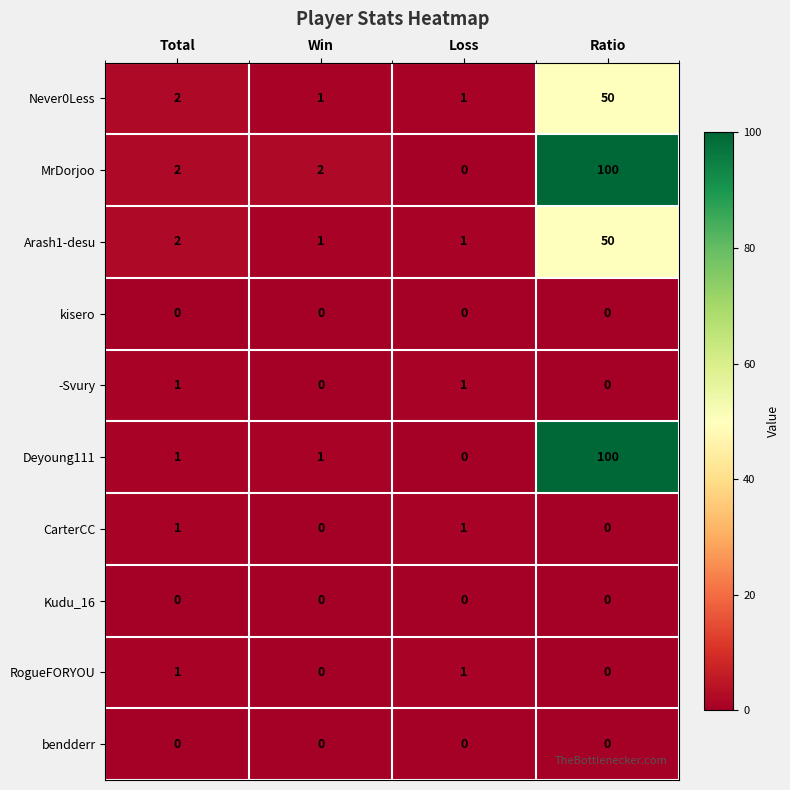

Between Win and Ratio, which series saw the biggest shift?

Deyoung111